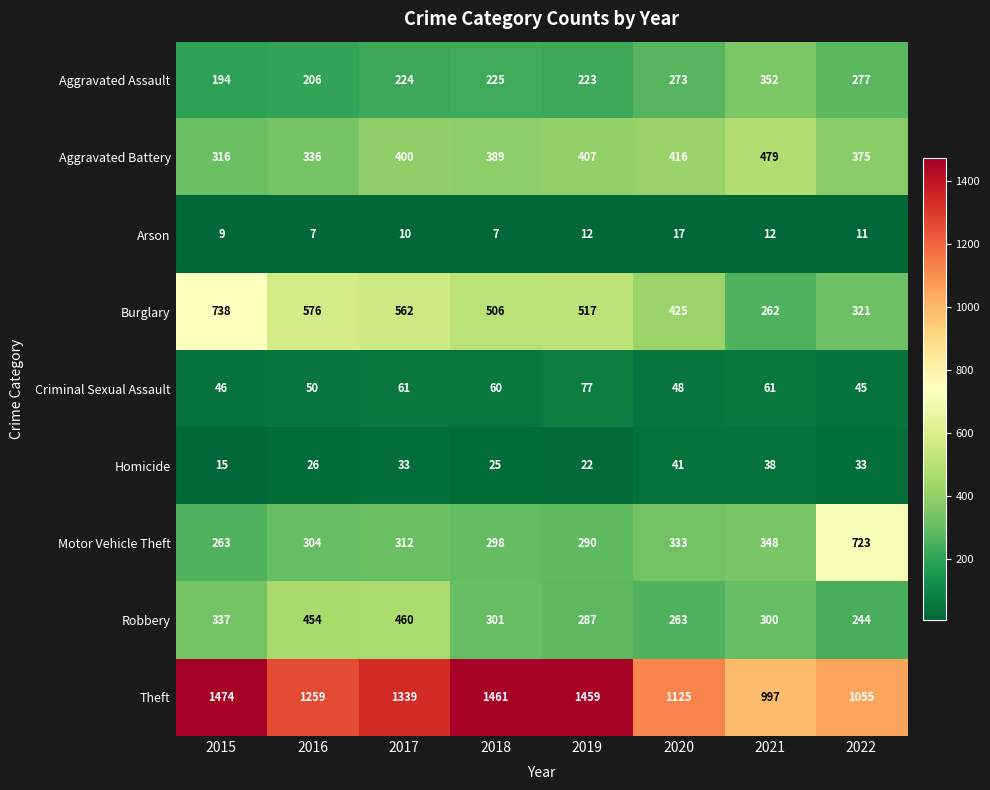

Which series changed the most between 2017 and 2022?

Motor Vehicle Theft